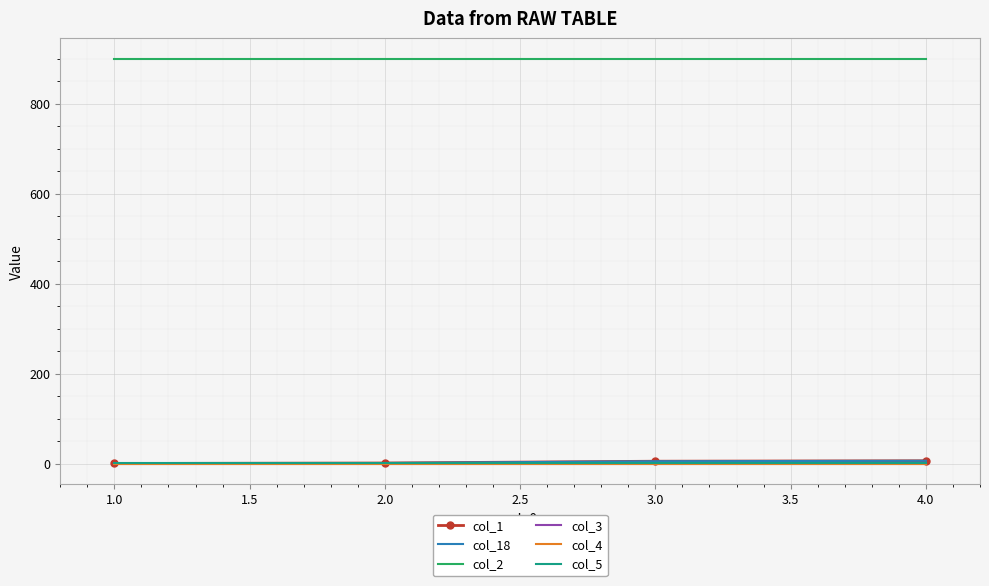

Which series has the largest range (max minus min)?

col_1